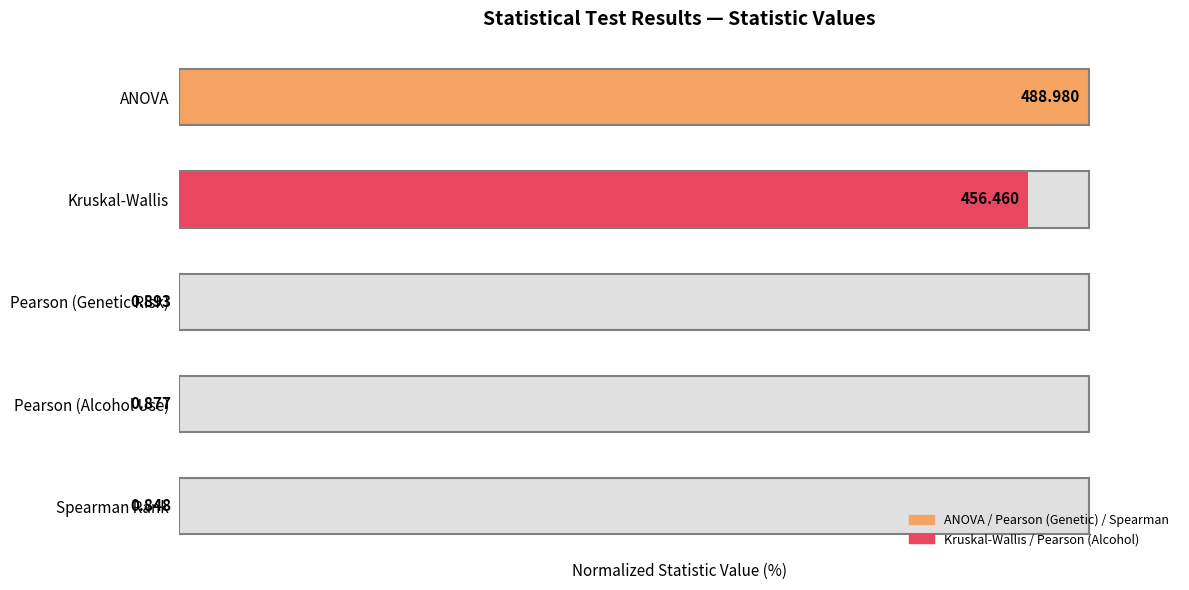

Reading right to left, extract all data points from this chart.

0.2	0.2	0.2	93.3	100.0